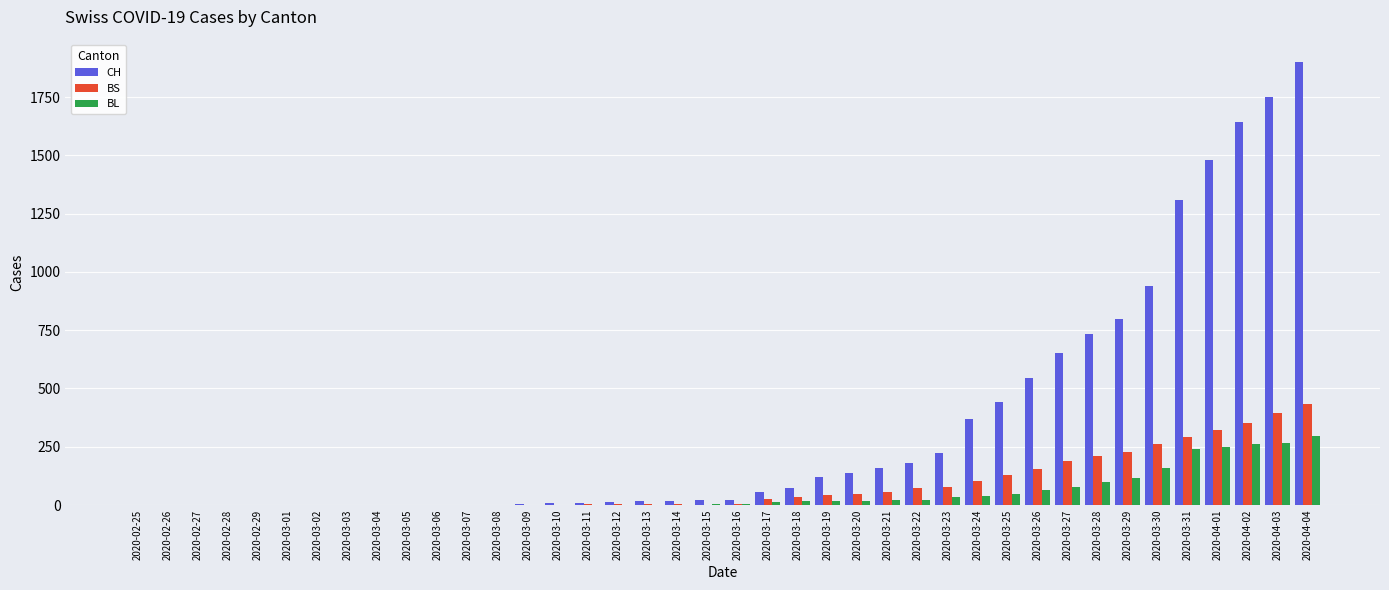

Which series has the largest total across all categories?

CH